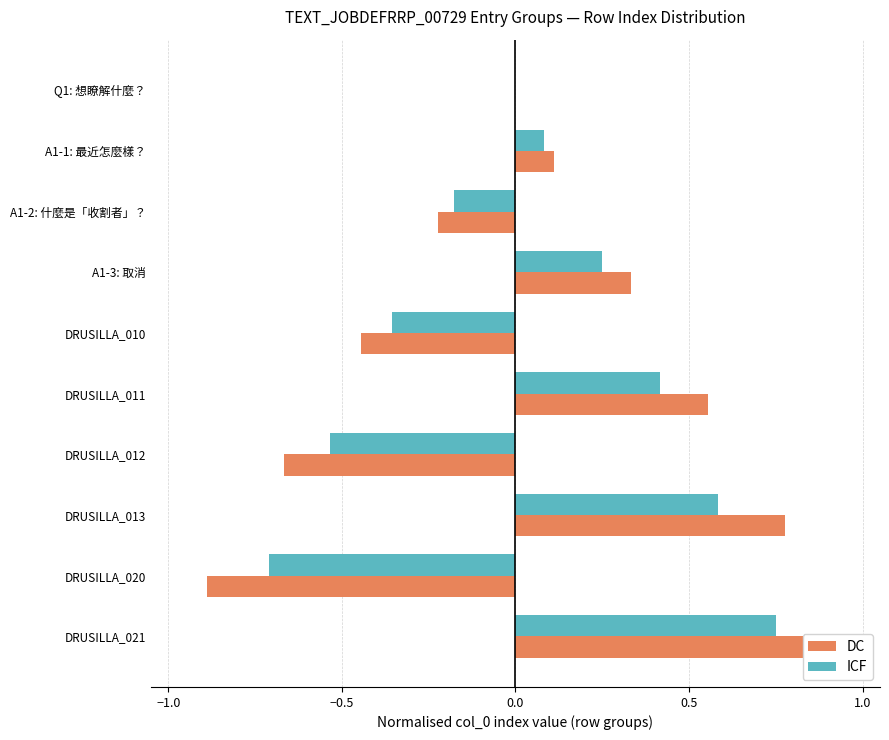

The ICF series shows -0.5 at Q1: 想瞭解什麼？. True or false?

False